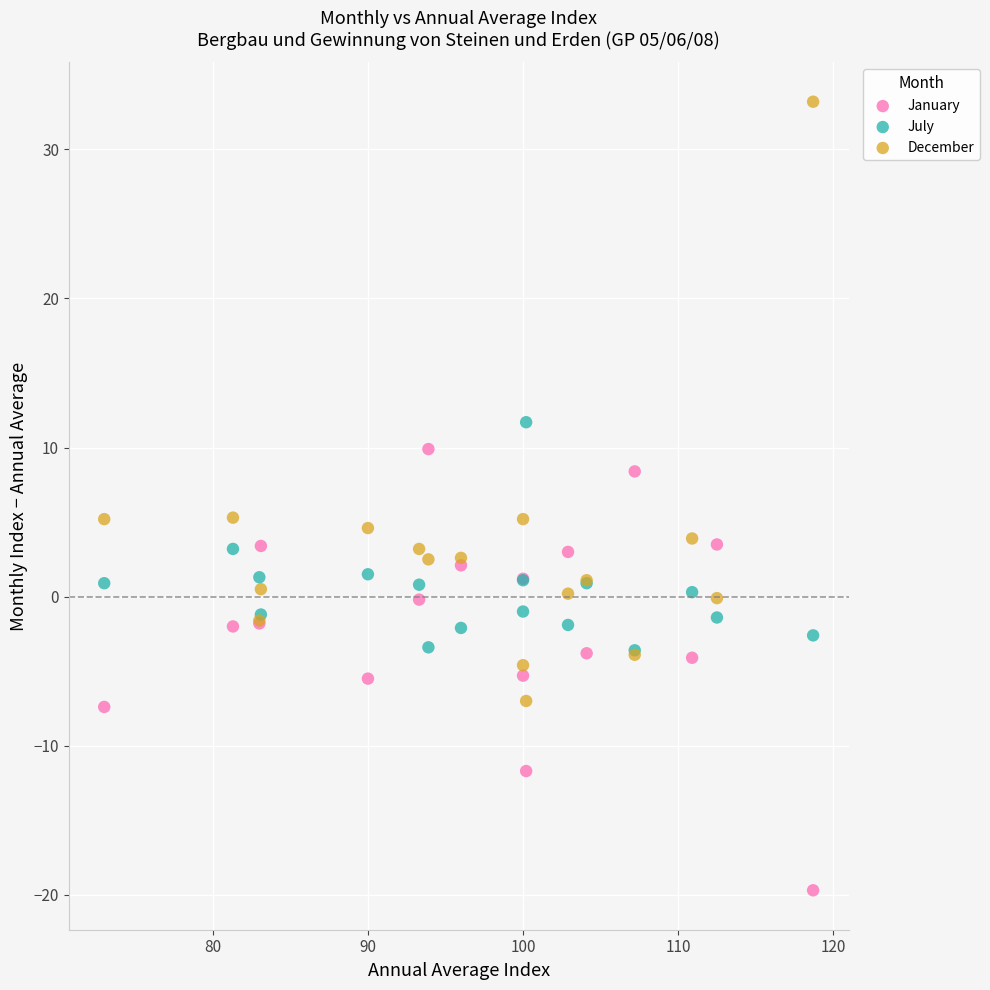

What are all the series names shown in the legend?

January, July, December